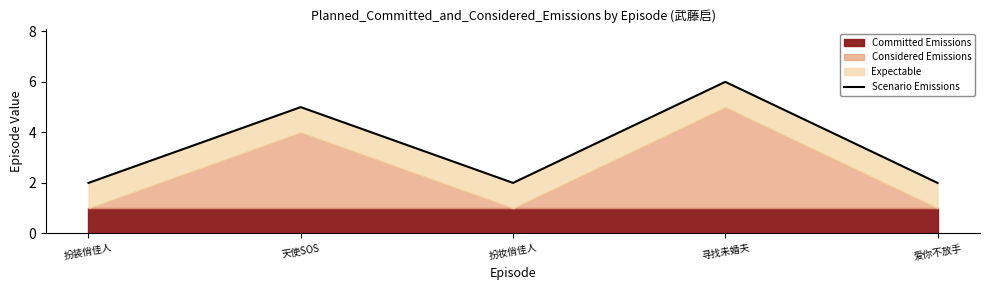

What position from the right is 天使SOS?

4